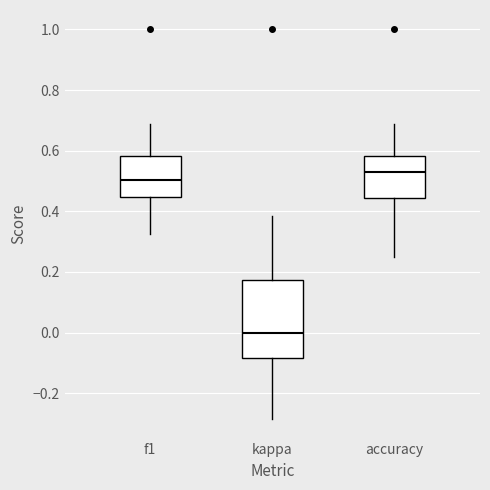

Comparing the boxes themselves (not the whiskers), which one is the tallest?

kappa